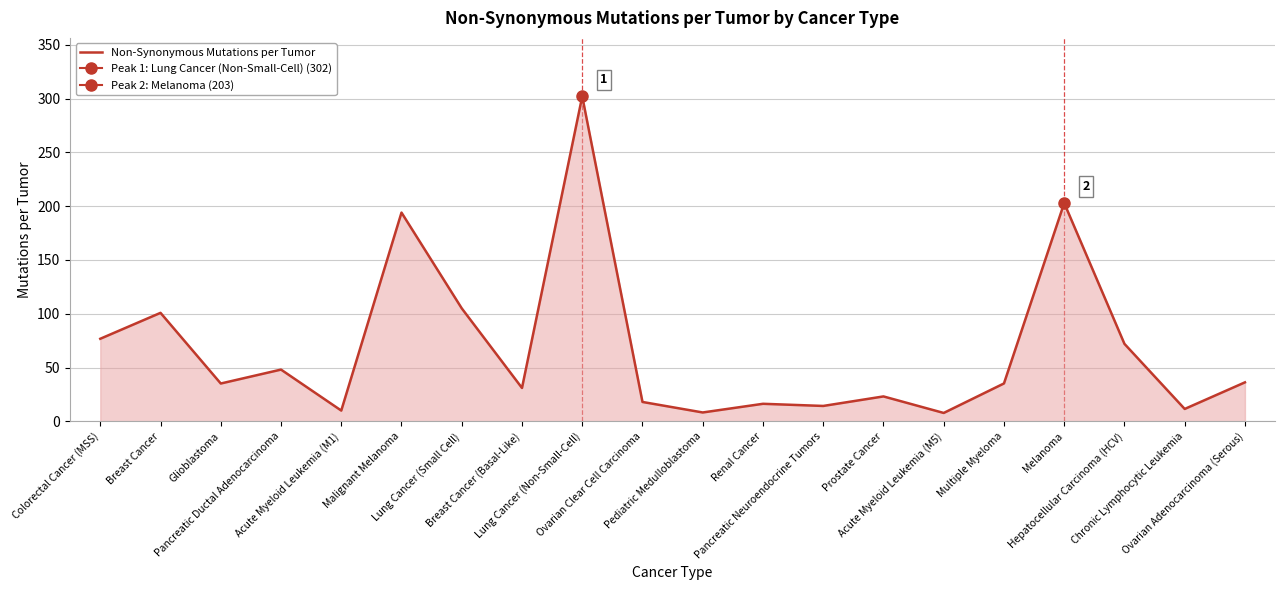

What is the change in value from Multiple Myeloma to Hepatocellular Carcinoma (HCV)?

+36.8